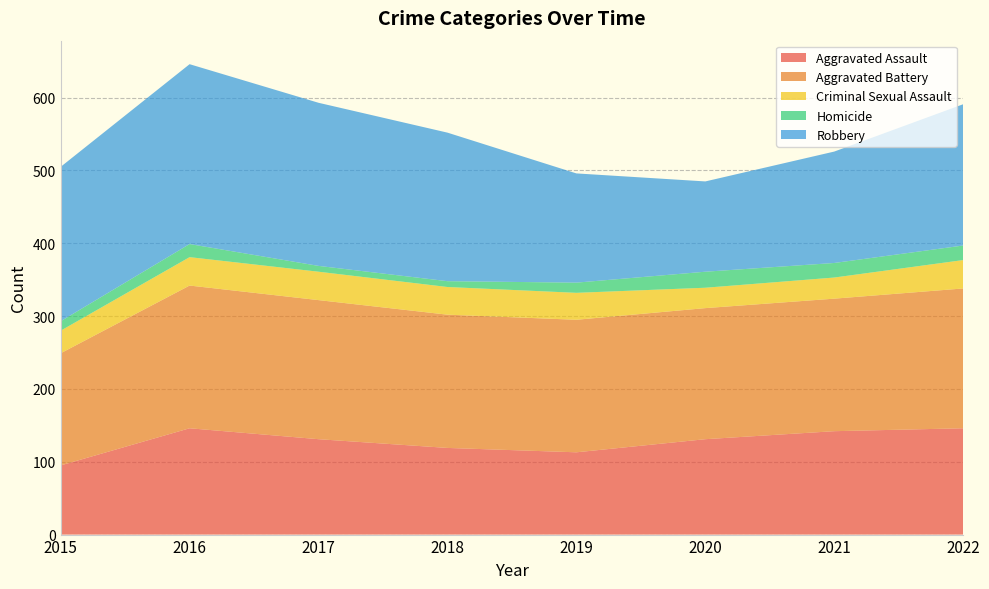

Reading left to right, transcribe all the data shown in this chart.

Aggravated Assault: 2015=95	2016=146	2017=131	2018=119	2019=113	2020=131	2021=142	2022=146
Aggravated Battery: 2015=154	2016=196	2017=191	2018=183	2019=182	2020=180	2021=182	2022=192
Criminal Sexual Assault: 2015=31	2016=39	2017=39	2018=38	2019=37	2020=28	2021=29	2022=39
Homicide: 2015=13	2016=18	2017=8	2018=8	2019=14	2020=22	2021=20	2022=20
Robbery: 2015=212	2016=247	2017=224	2018=204	2019=150	2020=124	2021=153	2022=194